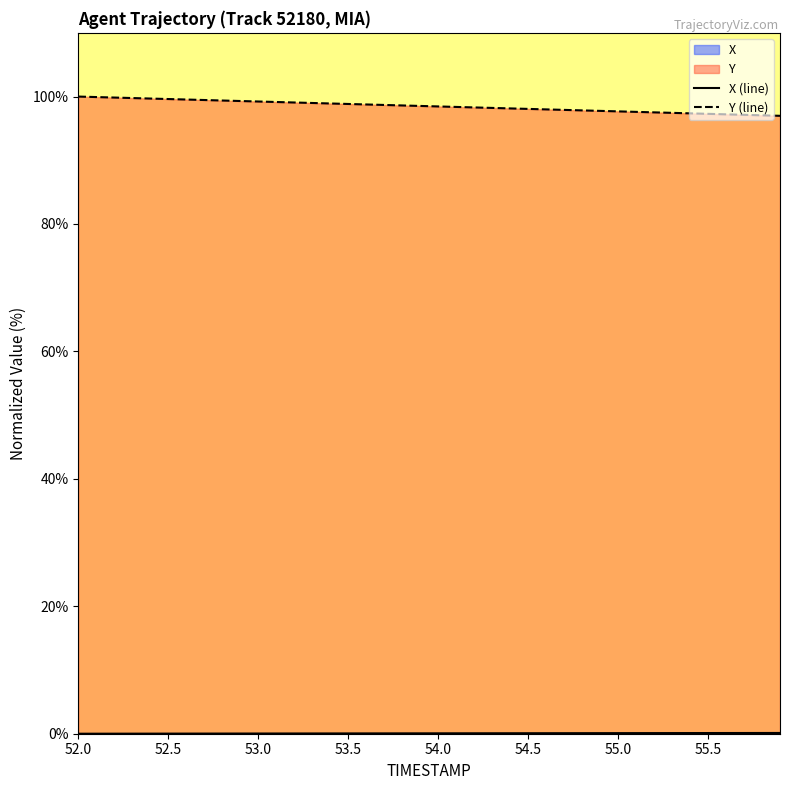

Which series has the largest total across all categories?

Y (line)